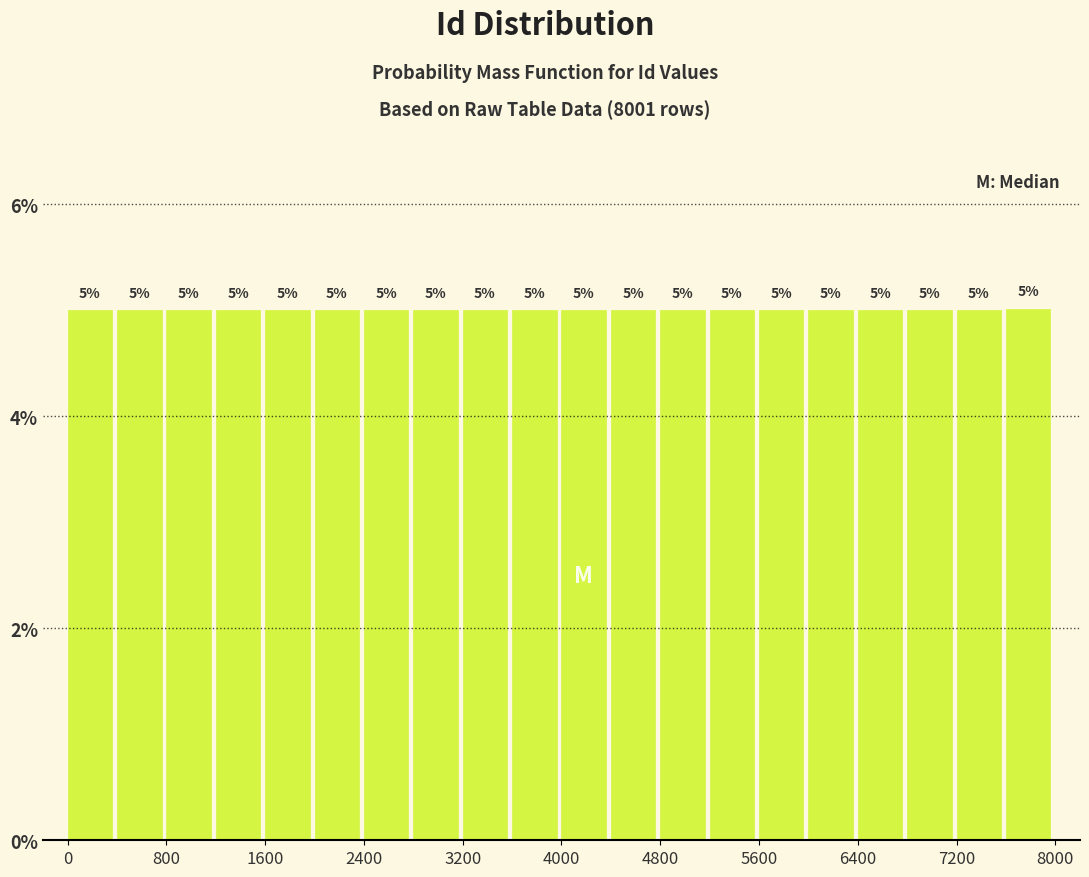

How tall is the bar that spans 1200 to 1600 on the x-axis?

5